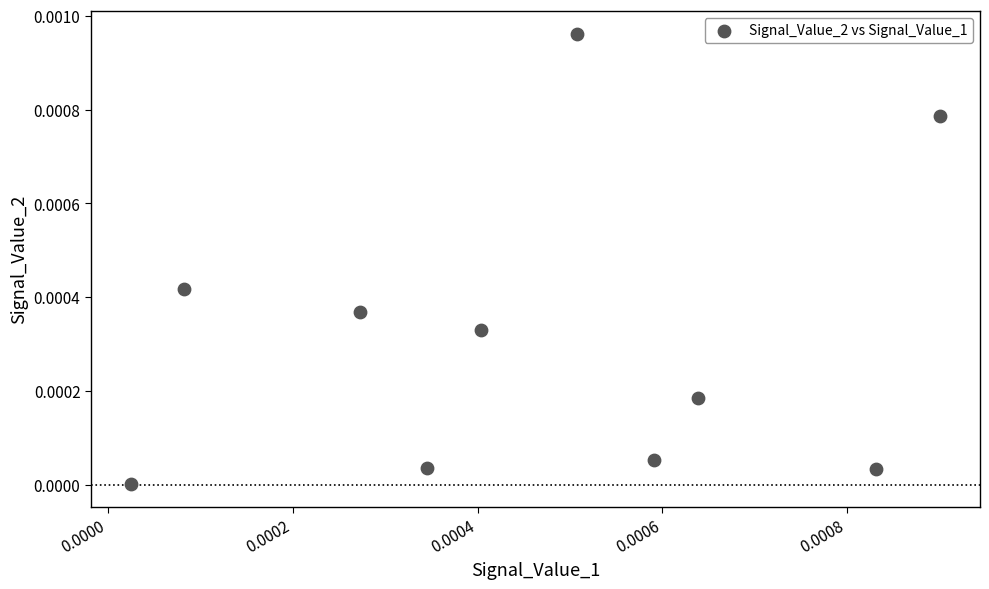

How many data points are displayed?

10